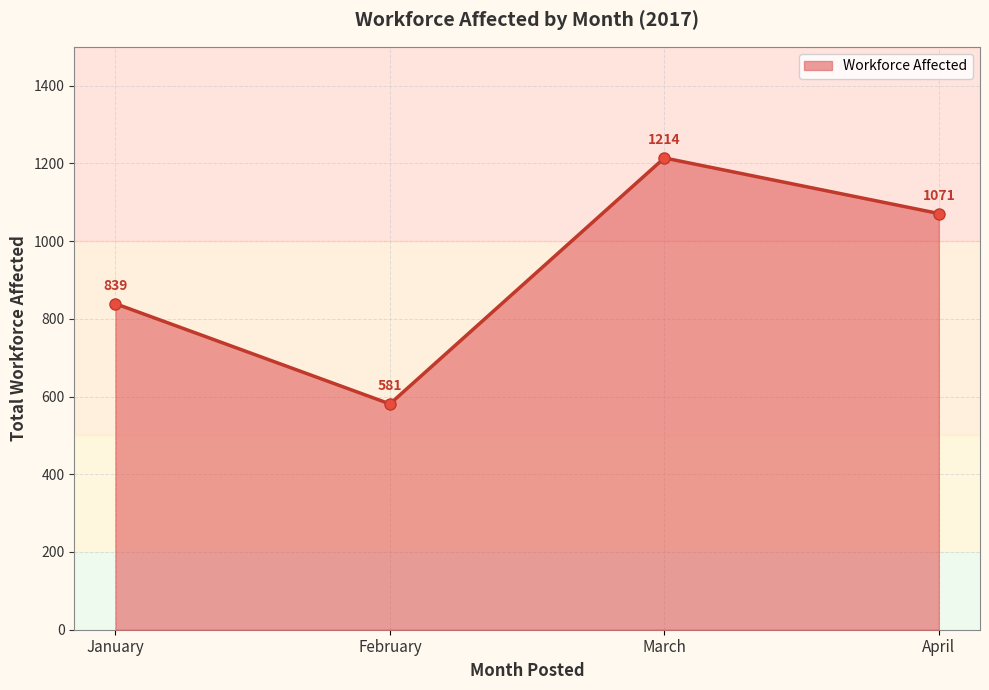

Rank the categories by value from lowest to highest.

February, January, April, March